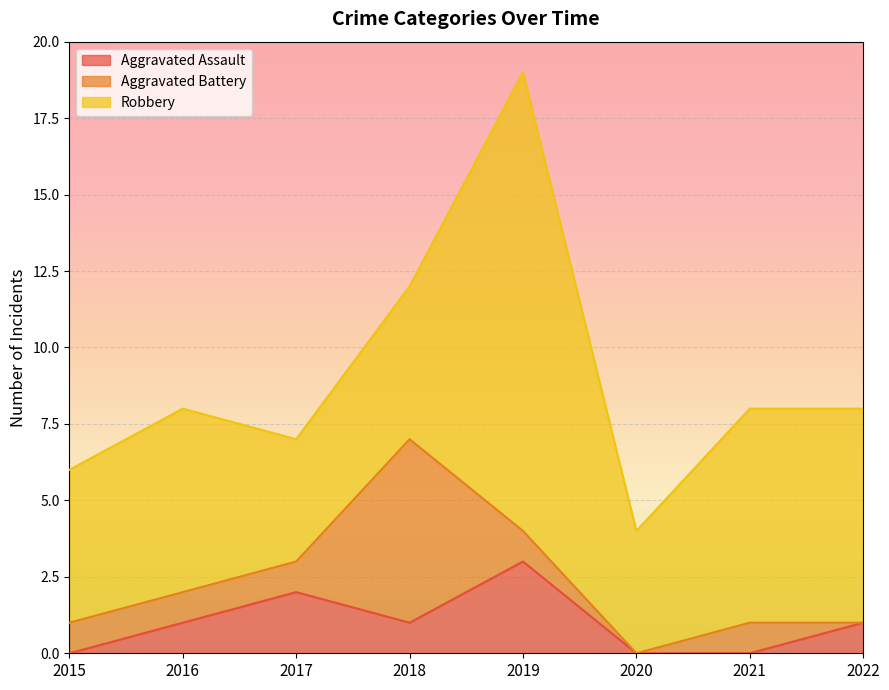

What is the maximum value for Aggravated Assault?

3